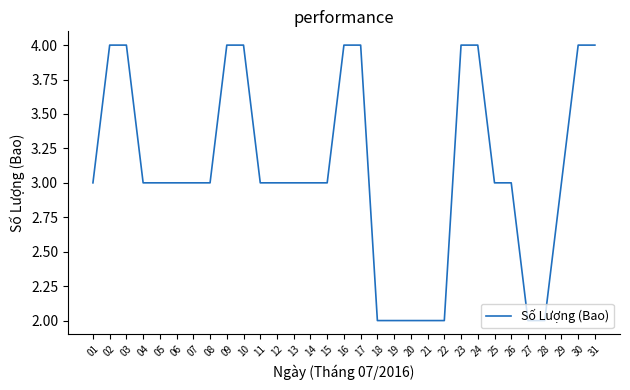

What is the maximum value shown in the chart?

4